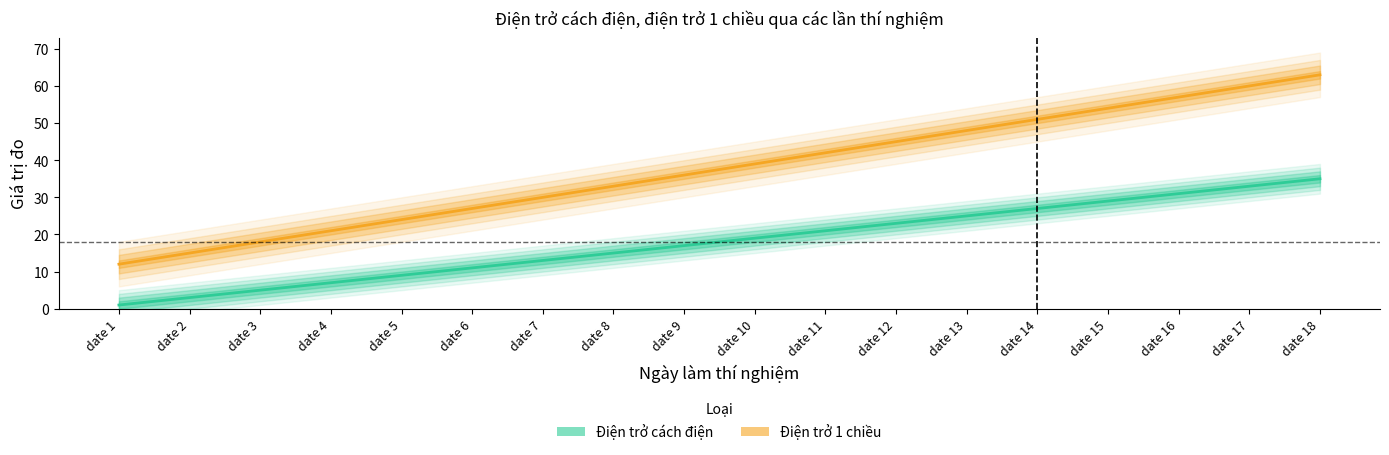

What is the difference between the highest and lowest values at date 6?

16